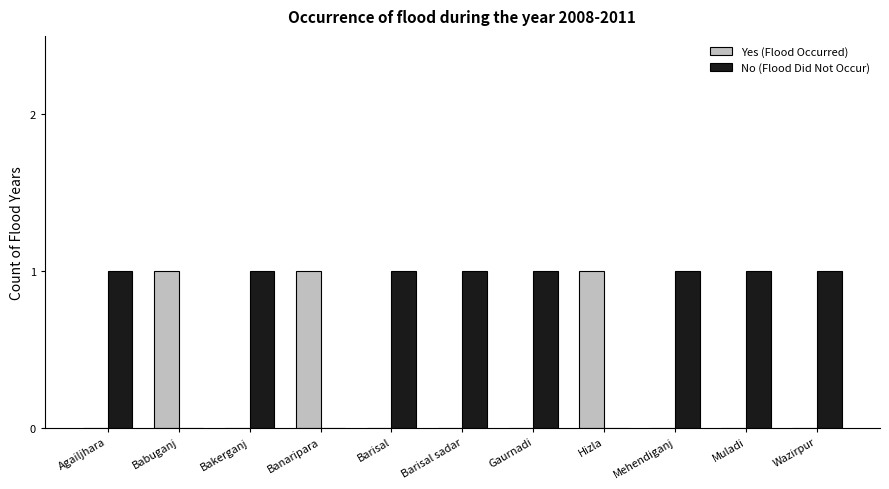

What is the sum of all Yes (Flood Occurred) values?

3